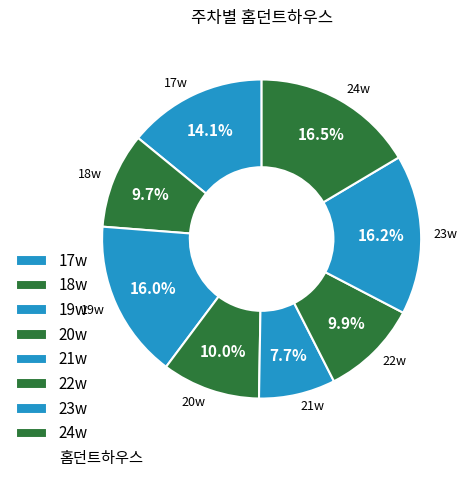

What is the smallest slice in the pie chart?

21w